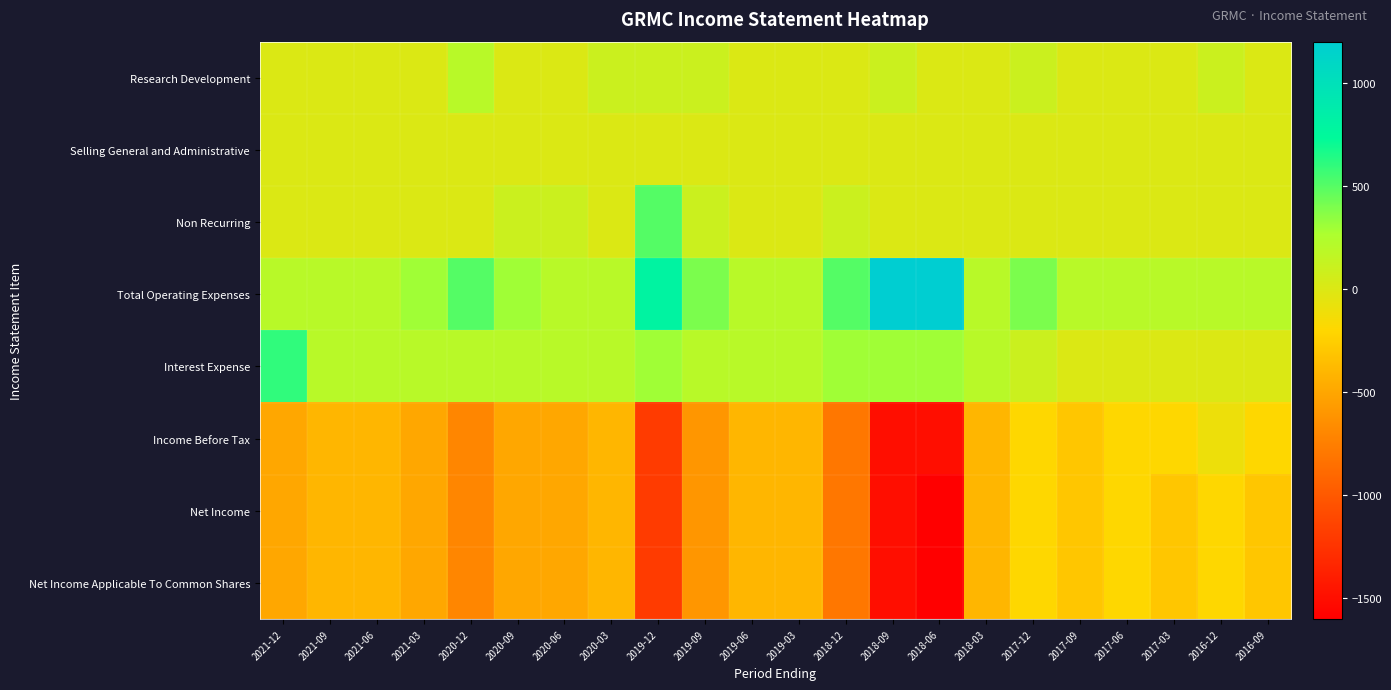

At 2017-09, list the series in order from largest to smallest.

Total Operating Expenses, Research Development, Selling General and Administrative, Non Recurring, Interest Expense, Income Before Tax, Net Income, Net Income Applicable To Common Shares